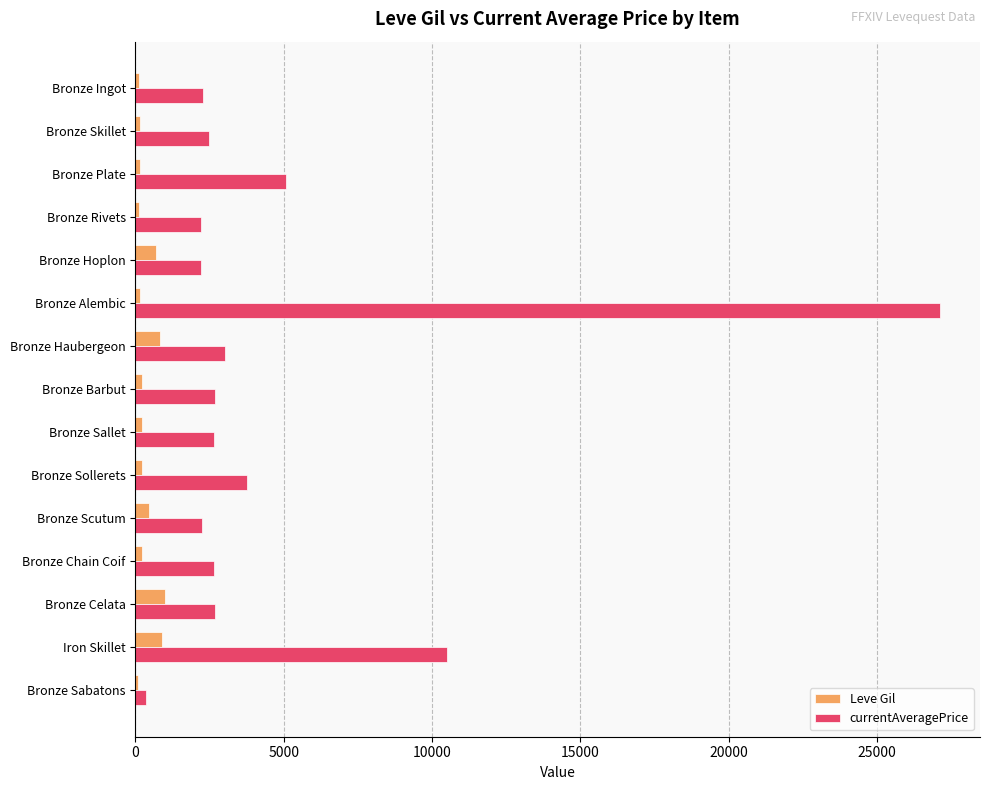

At which category is the sum across all series the highest?

Bronze Alembic